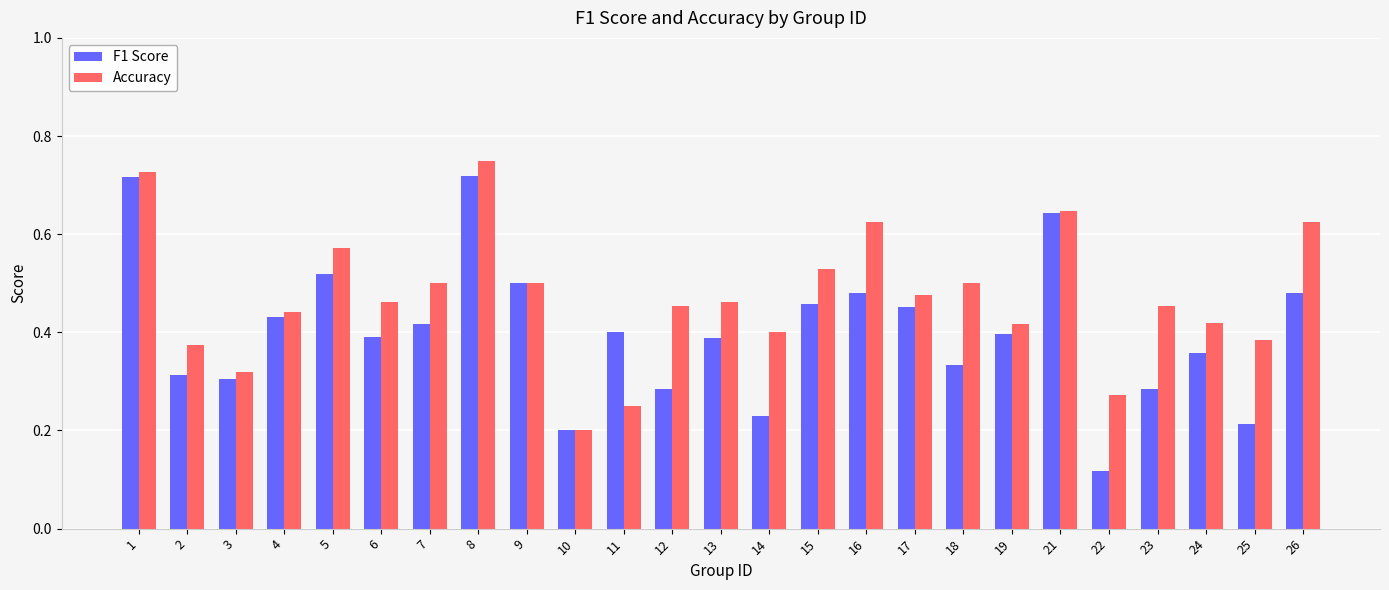

Which series has the largest total across all categories?

Accuracy